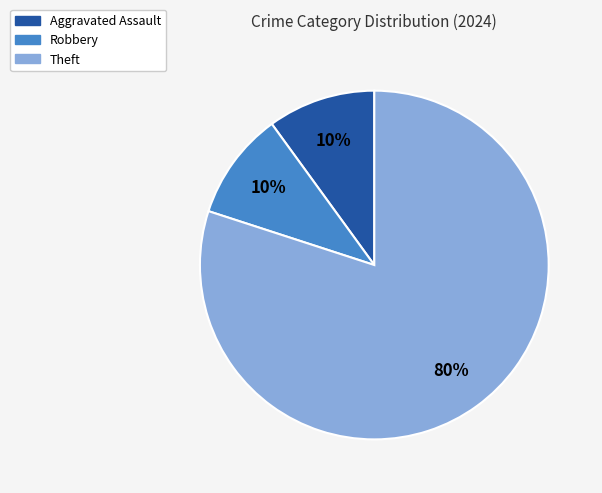

Does Aggravated Assault represent more than half of the total?

No